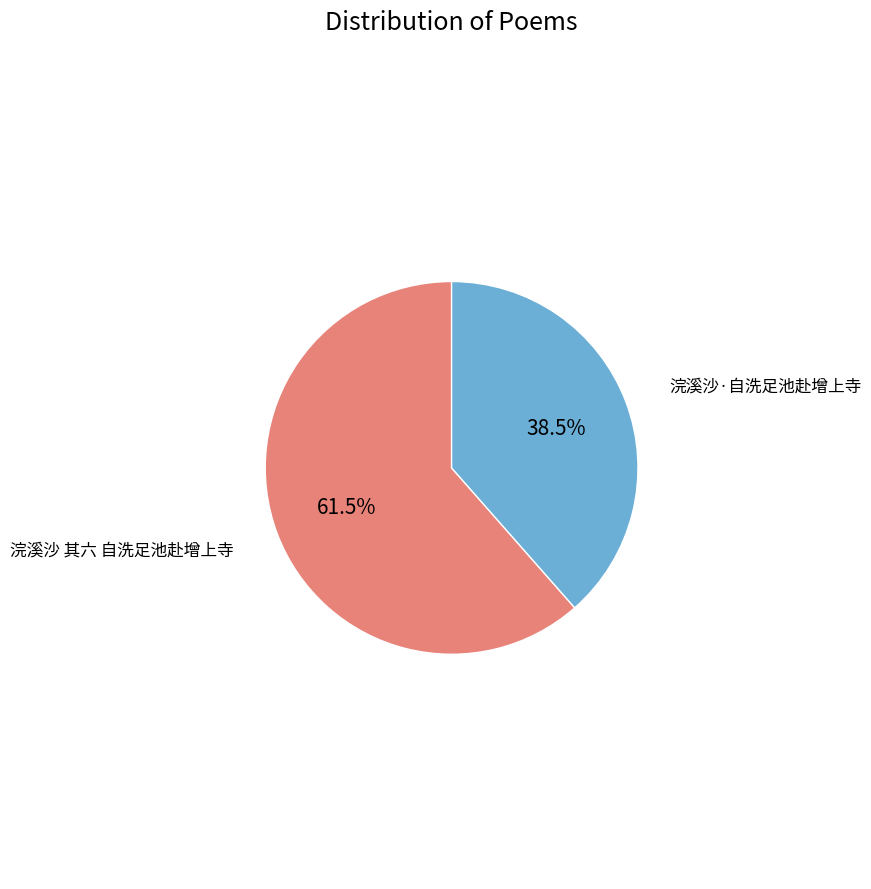

Do 浣溪沙 其六 自洗足池赴增上寺 and 浣溪沙·自洗足池赴增上寺 together represent more than half of the pie?

Yes